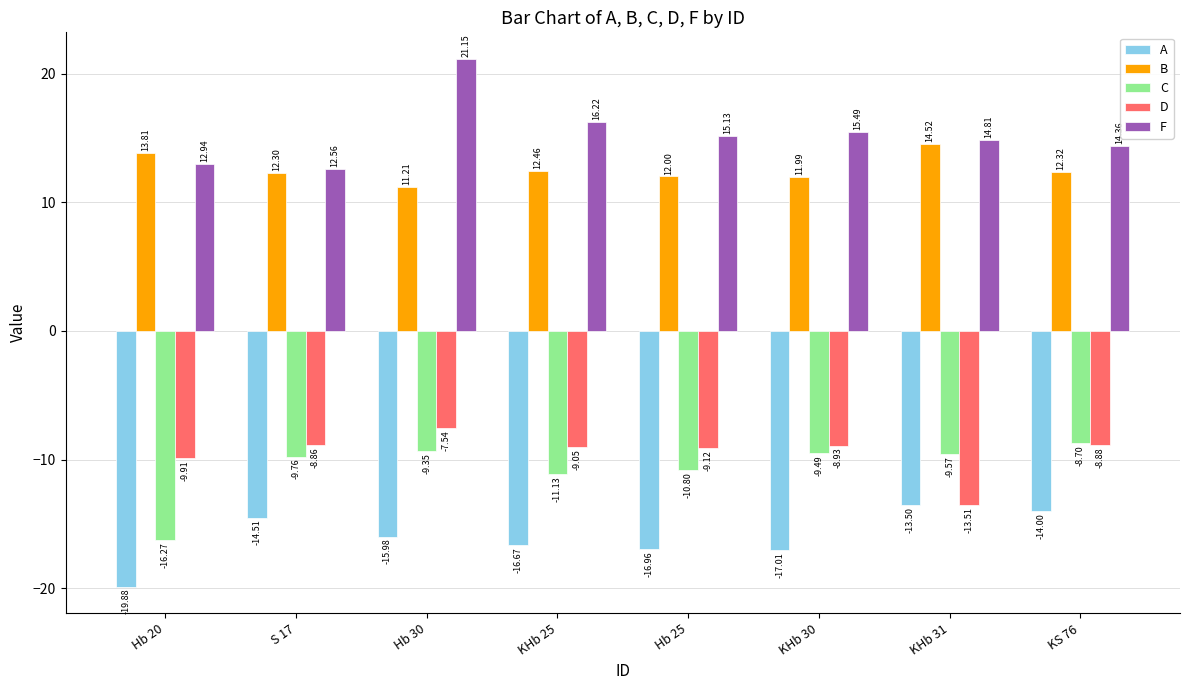

The D series shows -8.9 at S 17. True or false?

True